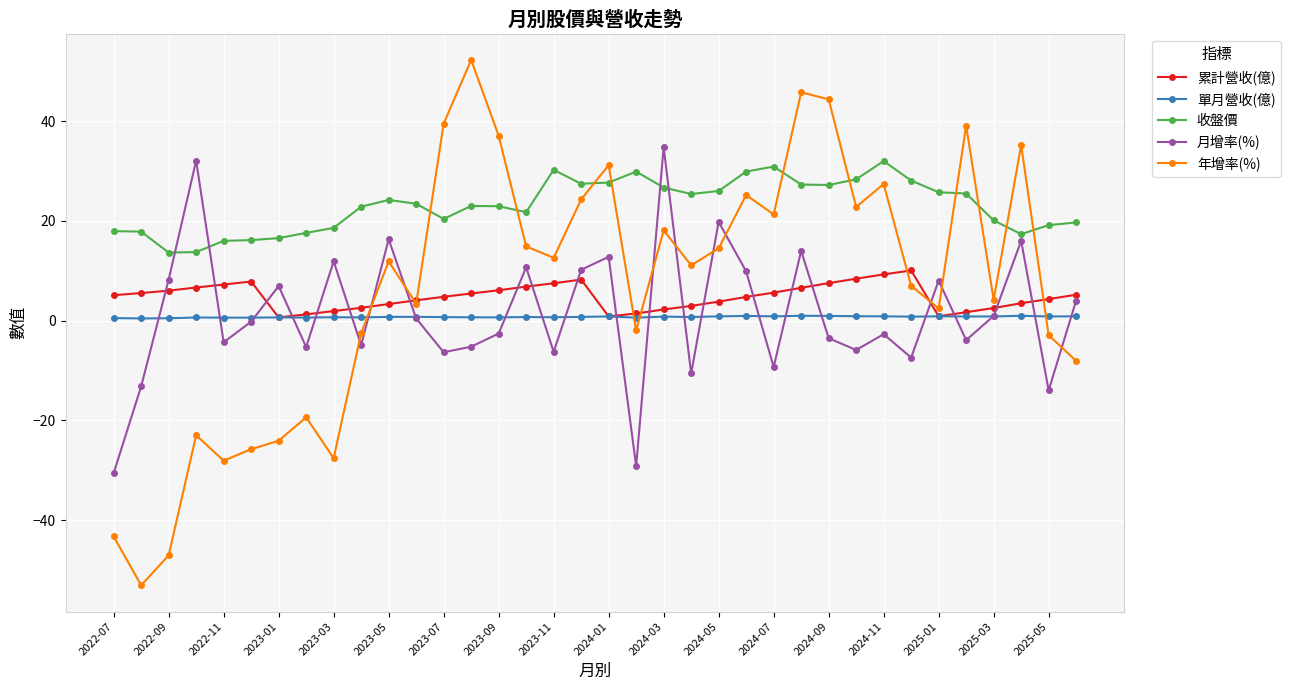

What is the value of the 年增率(%) point at the 1st from the left?

-43.3